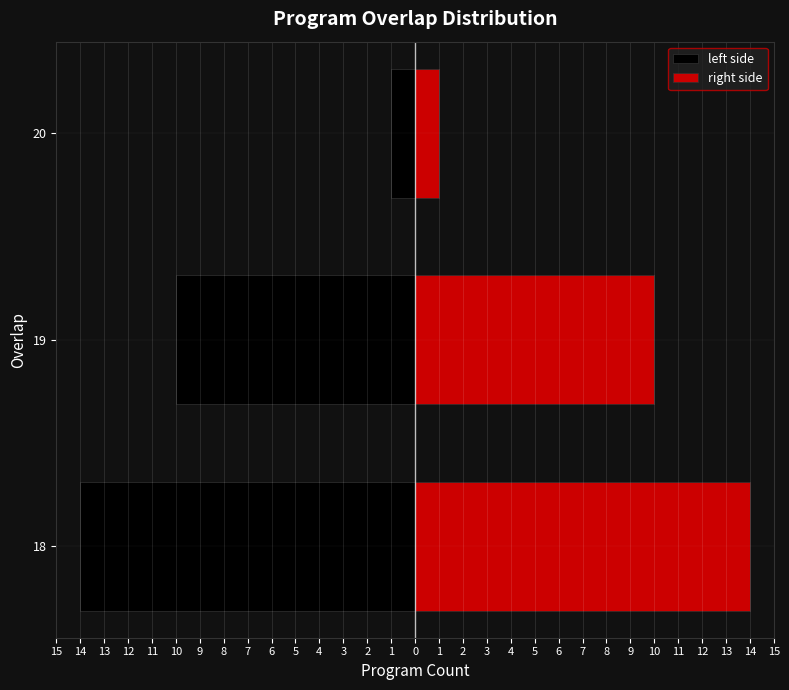

Which series has the widest spread of values?

left side